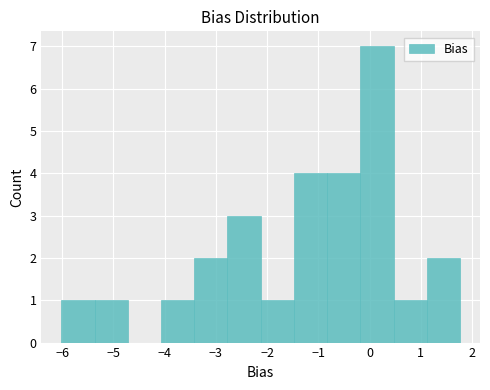

Reading left to right, list every bar in this chart as the range it spans on the x-axis followed by its height. Neither the bar edges nor the heights are printed on the chart, so give them approximately, as read against the axes.

-6.0 to -5.4: 1
-5.4 to -4.7: 1
-4.7 to -4.1: 0
-4.1 to -3.4: 1
-3.4 to -2.8: 2
-2.8 to -2.1: 3
-2.1 to -1.5: 1
-1.5 to -0.8: 4
-0.8 to -0.2: 4
-0.2 to 0.5: 7
0.5 to 1.1: 1
1.1 to 1.8: 2